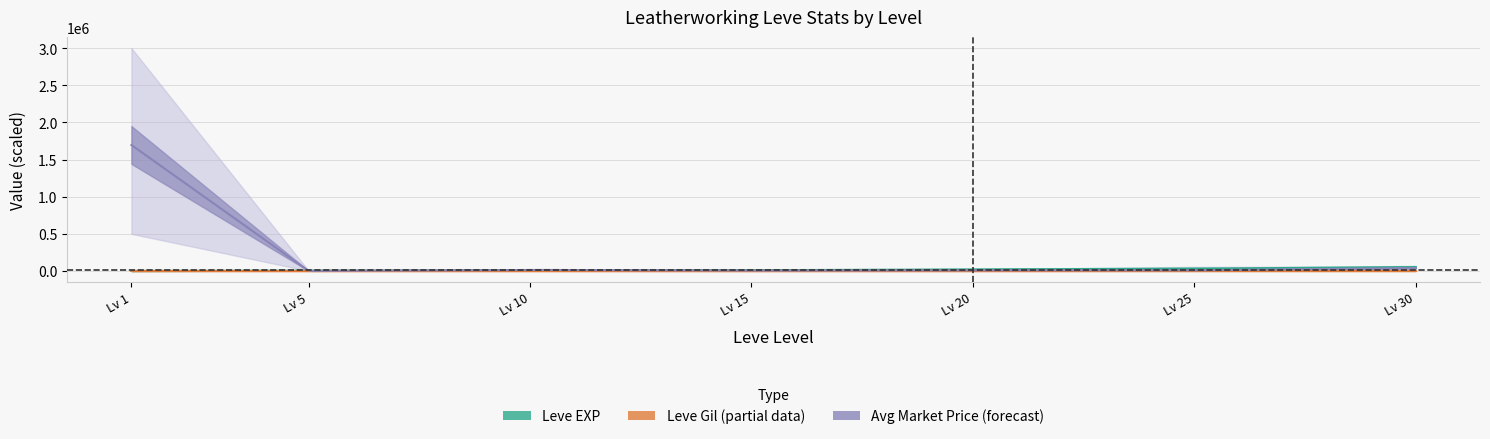

What is the difference between the currentAveragePrice values at 5 and 30?

38721